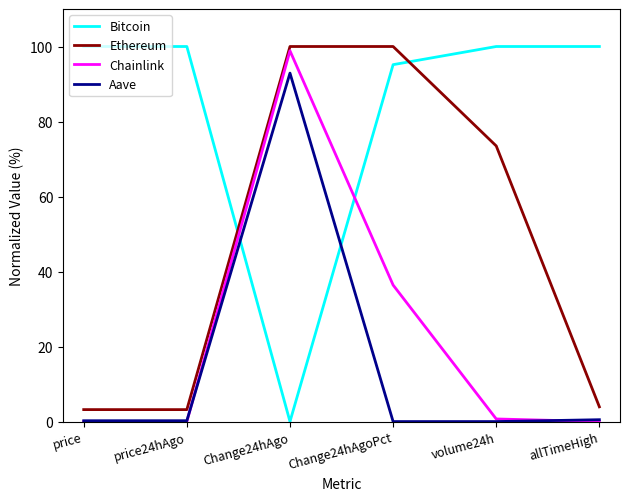

How many times do Chainlink and Aave cross each other?

2